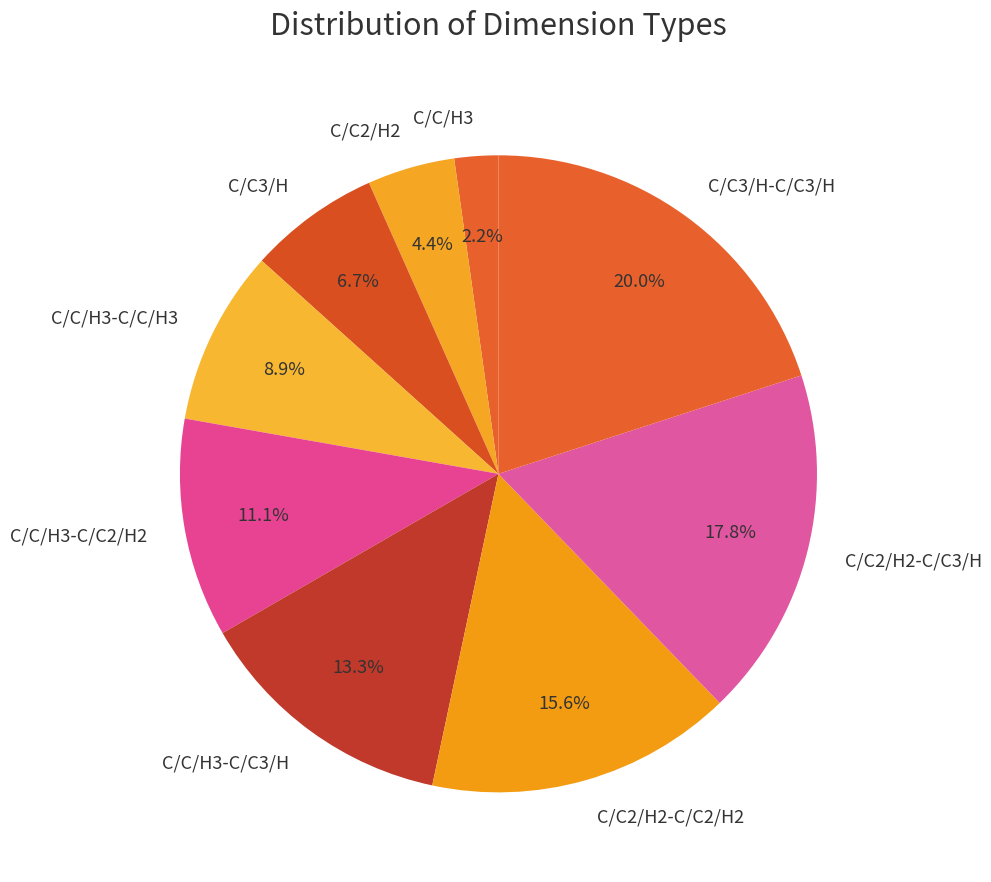

True or false: C/C3/H-C/C3/H accounts for 20% of the total.

True